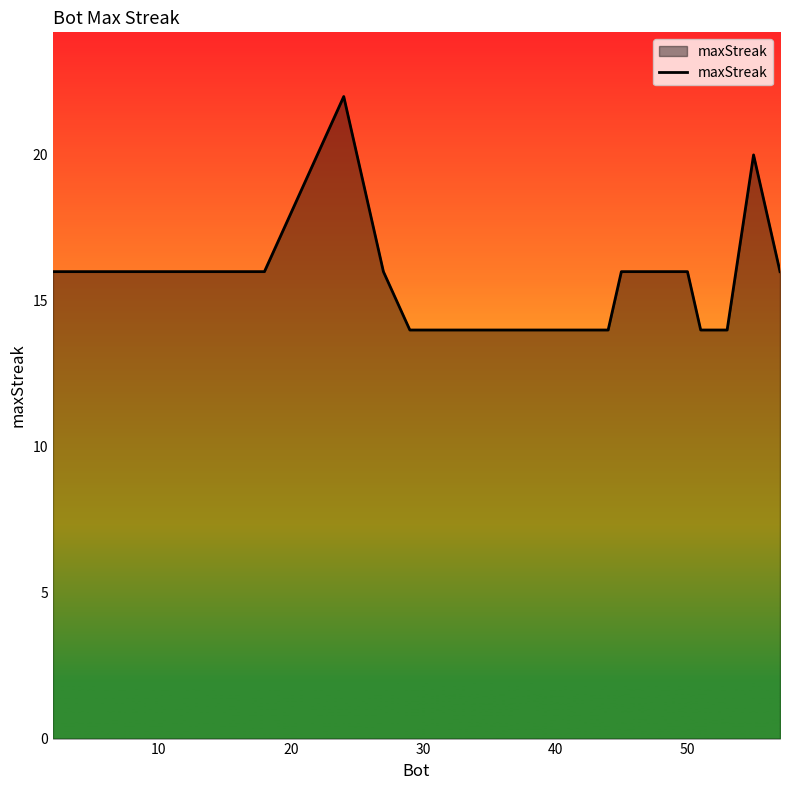

What is the minimum value shown in the chart?

14